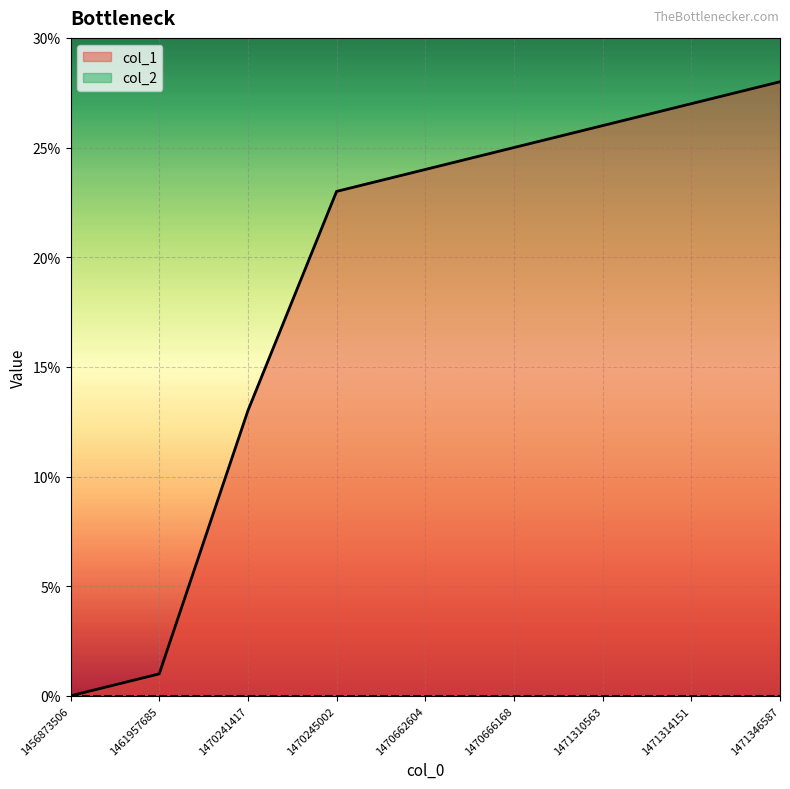

How many values are below 24?

4